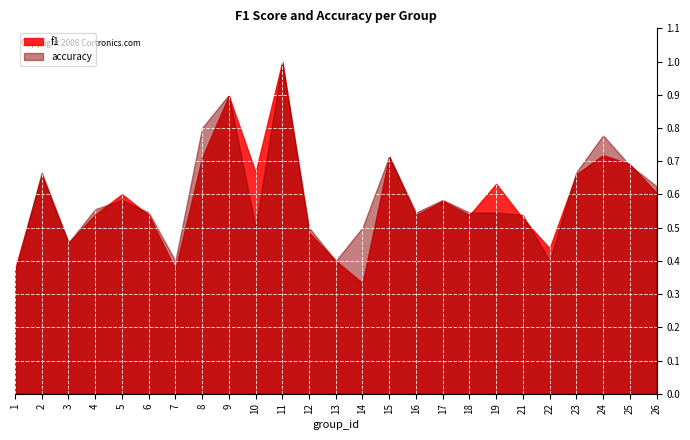

True or false: accuracy and f1 intersect in this chart.

True